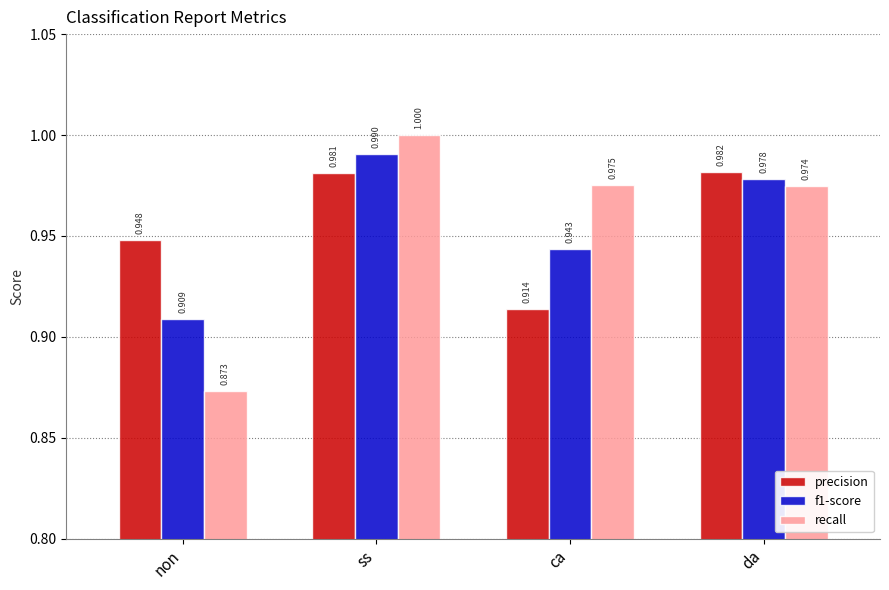

What is the highest value of the f1-score series?

1.0